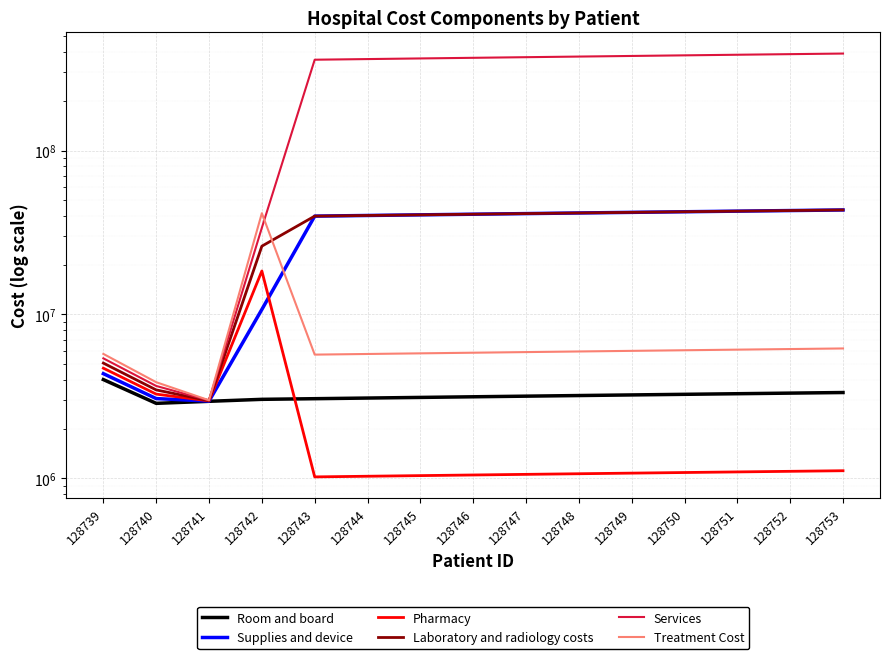

In Pharmacy, how many points are lower than both neighbors (excluding endpoints)?

2